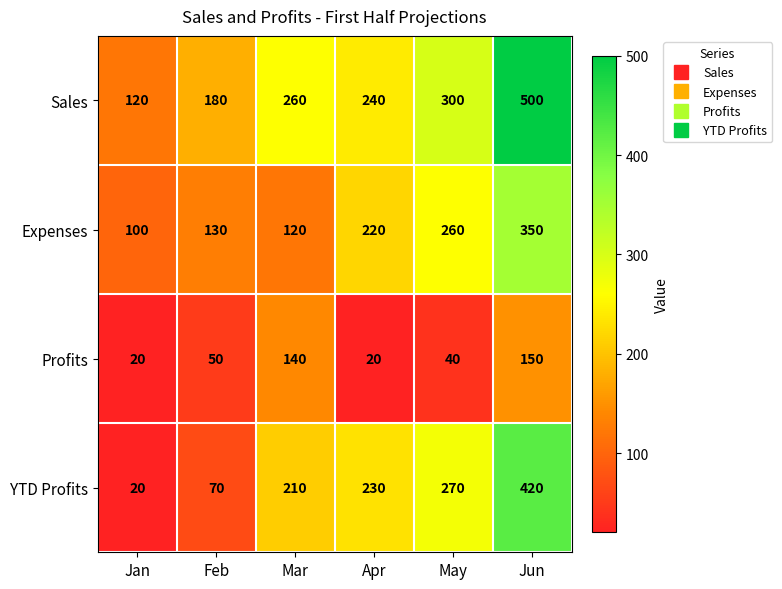

Reading right to left, what are all the values shown in this chart?

Sales: Jun=500	May=300	Apr=240	Mar=260	Feb=180	Jan=120
Expenses: Jun=350	May=260	Apr=220	Mar=120	Feb=130	Jan=100
Profits: Jun=150	May=40	Apr=20	Mar=140	Feb=50	Jan=20
YTD Profits: Jun=420	May=270	Apr=230	Mar=210	Feb=70	Jan=20